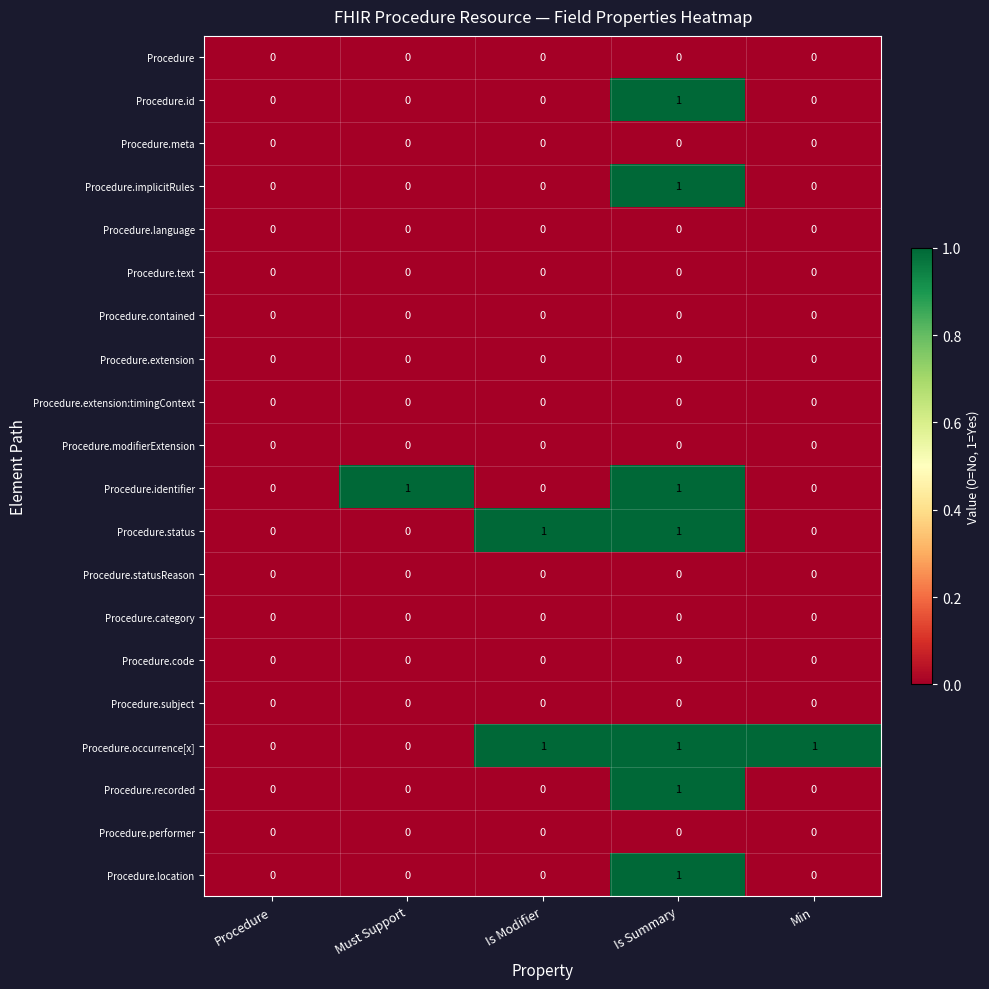

Which series has the largest total across all categories?

Procedure.occurrence[x]